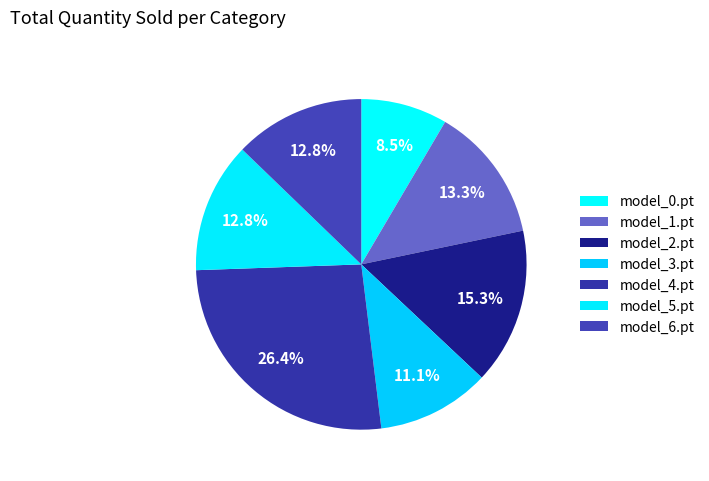

Rank the categories by value from lowest to highest.

model_0.pt, model_3.pt, model_5.pt, model_6.pt, model_1.pt, model_2.pt, model_4.pt